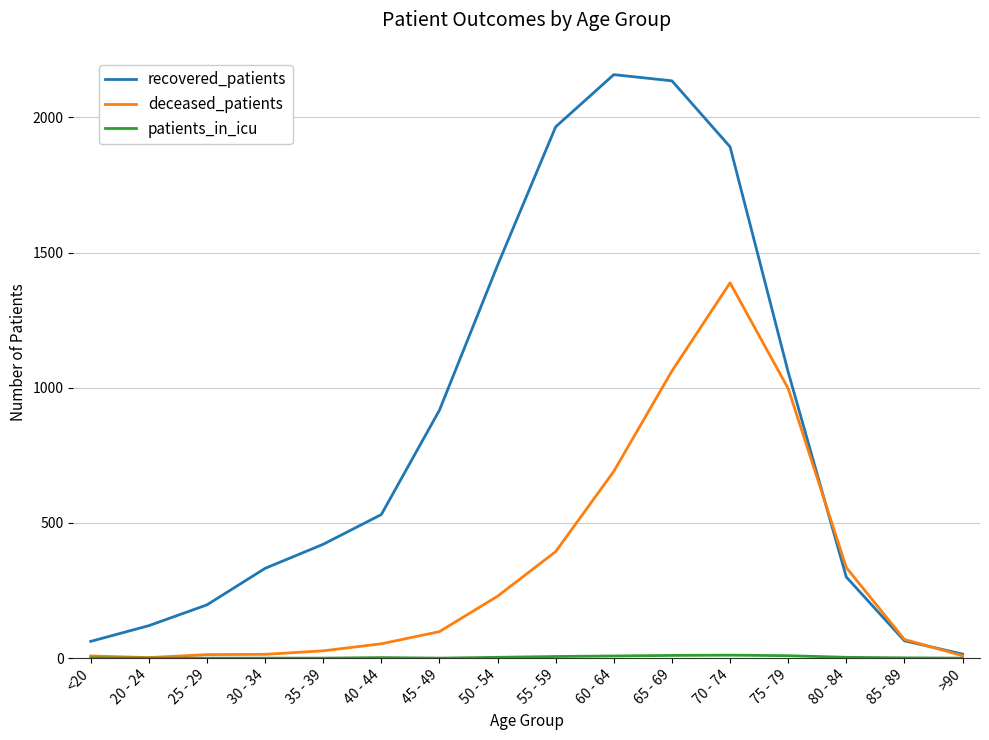

What is the highest value of the recovered_patients series?

2158